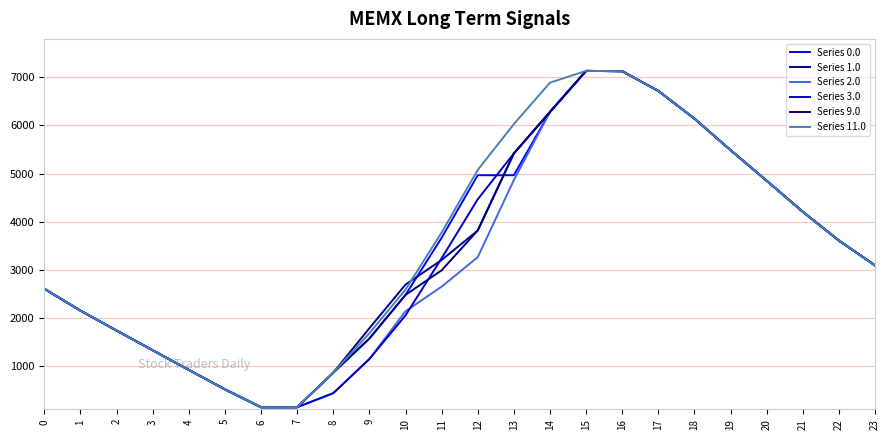

Which category has the highest value across all series?

15